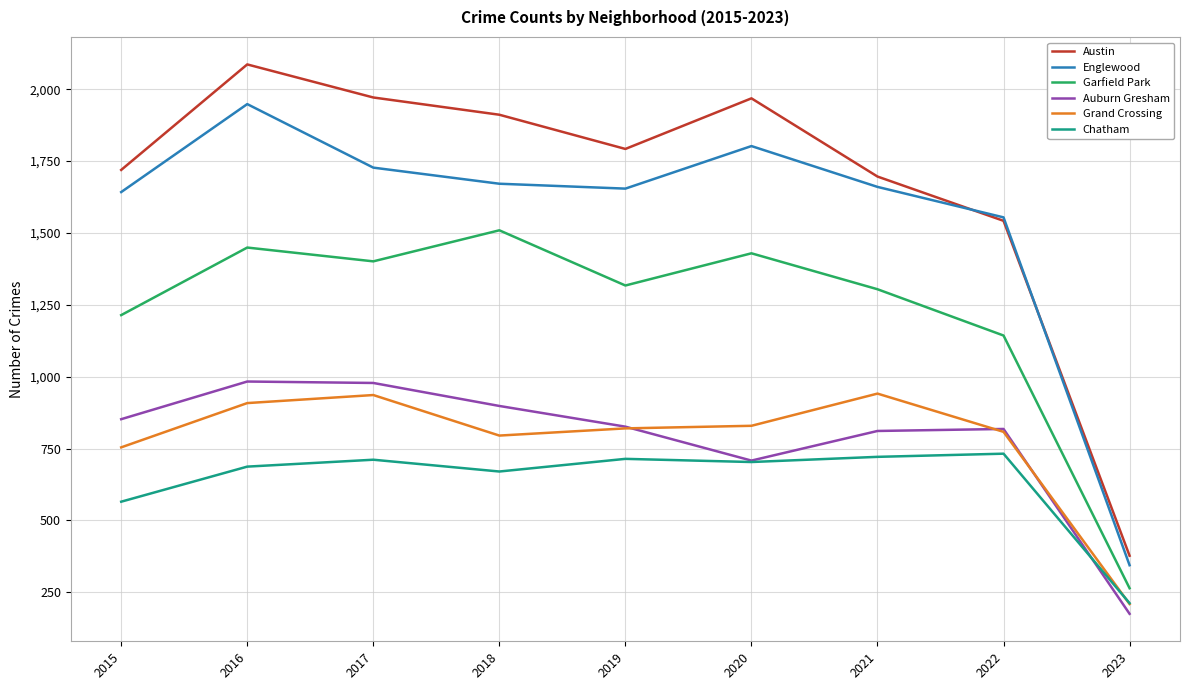

At which label is Austin closest to 1231?

2022